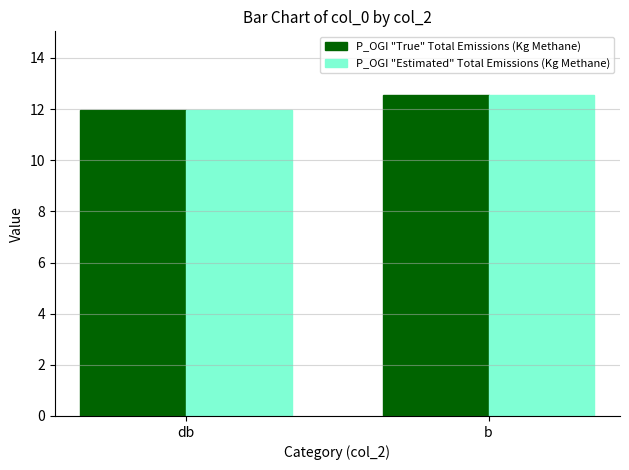

What is the sum of all P_OGI "True" Total Emissions (Kg Methane) values?

24.5